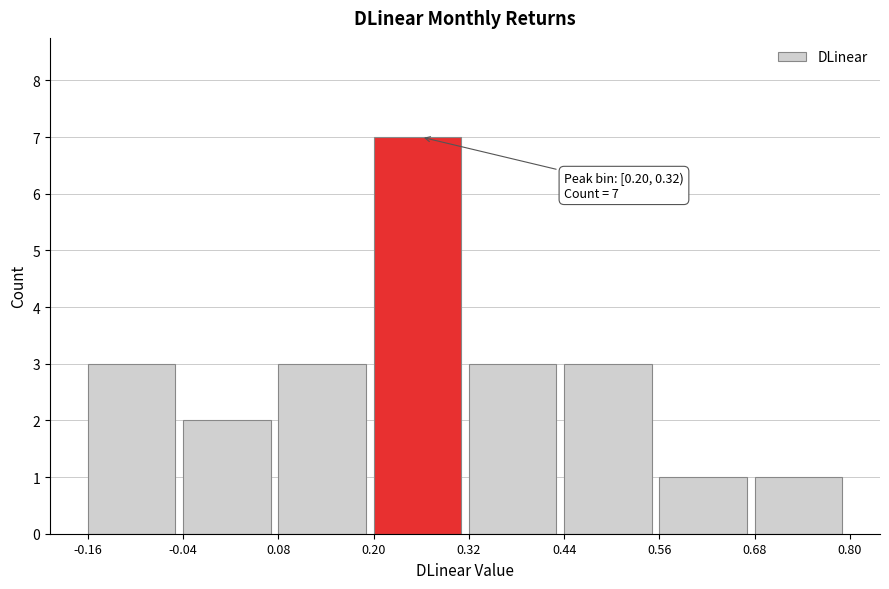

Which range on the x-axis has the tallest bar?

0.20 to 0.32